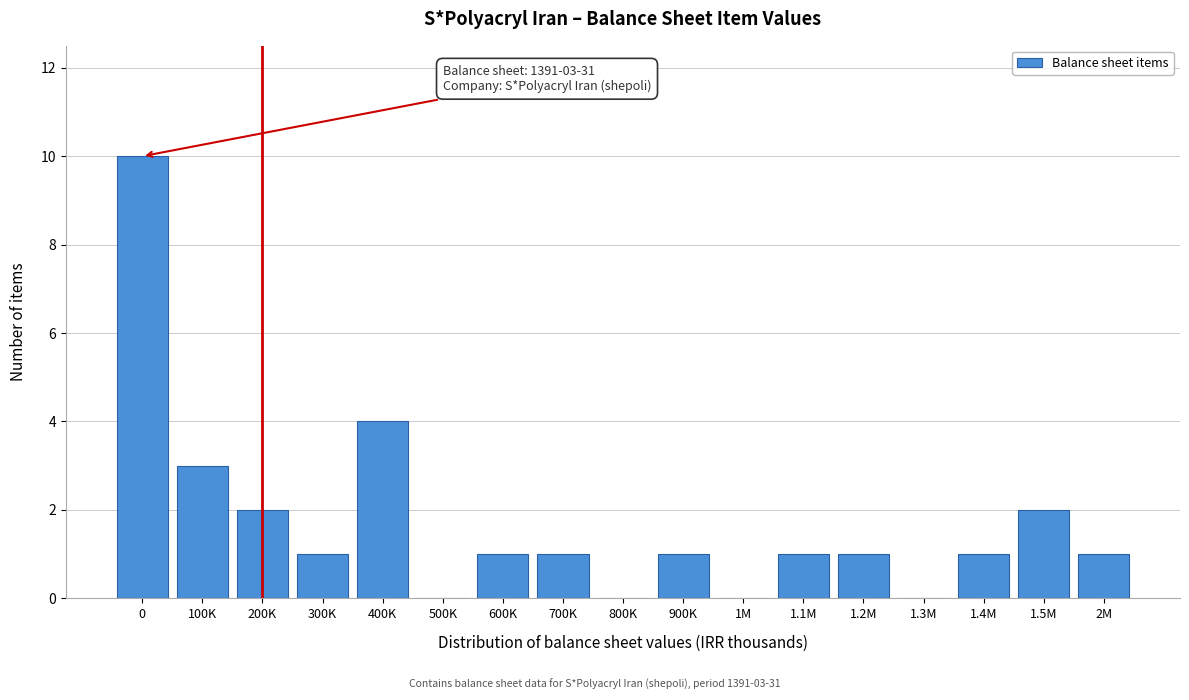

Reading left to right, list all the values displayed in this chart.

0=10	100K=3	200K=2	300K=1	400K=4	500K=0	600K=1	700K=1	800K=0	900K=1	1M=0	1.1M=1	1.2M=1	1.3M=0	1.4M=1	1.5M=2	2M=1